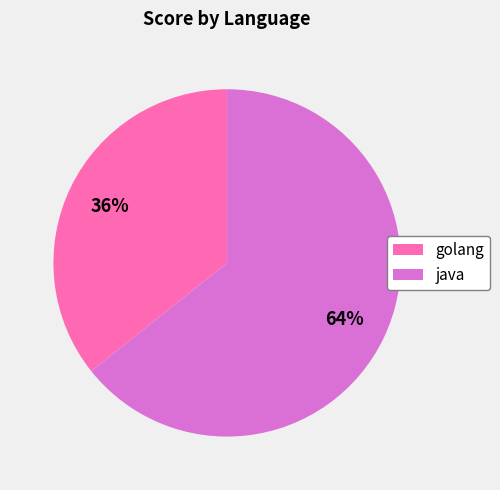

Which category has the biggest portion of the pie?

java